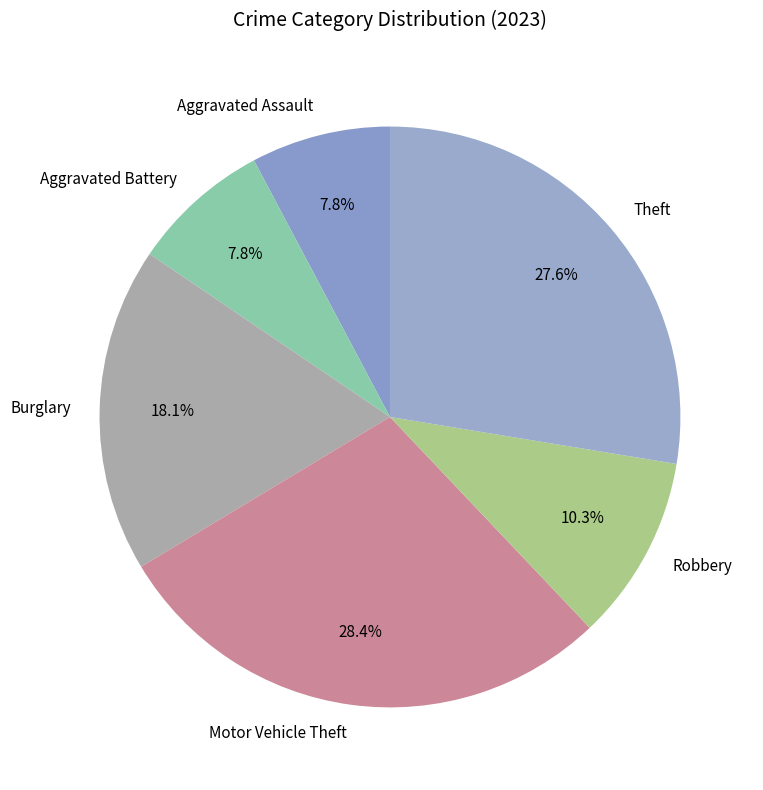

To the nearest percent, what portion does Robbery represent?

10%